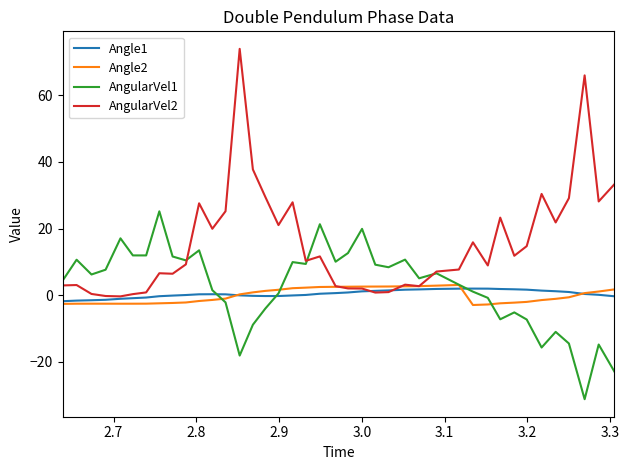

What are all the series names shown in the legend?

Angle1, Angle2, AngularVel1, AngularVel2